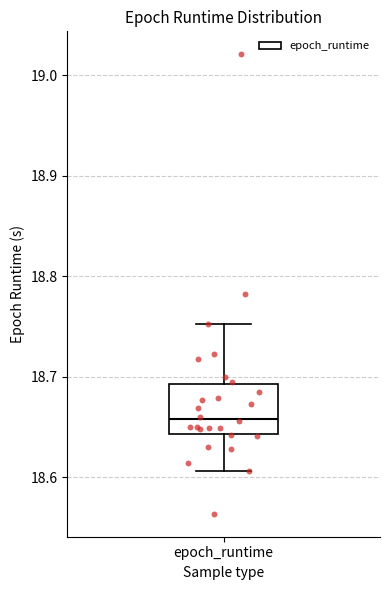

Transcribe this box plot: give where the median line is, the range the box spans, and where the two whiskers end, as read against the y-axis. The values are not printed on the chart, so give them approximately, as read against the axis.

median 18.66, box 18.64 to 18.69, whiskers 18.61 to 18.75